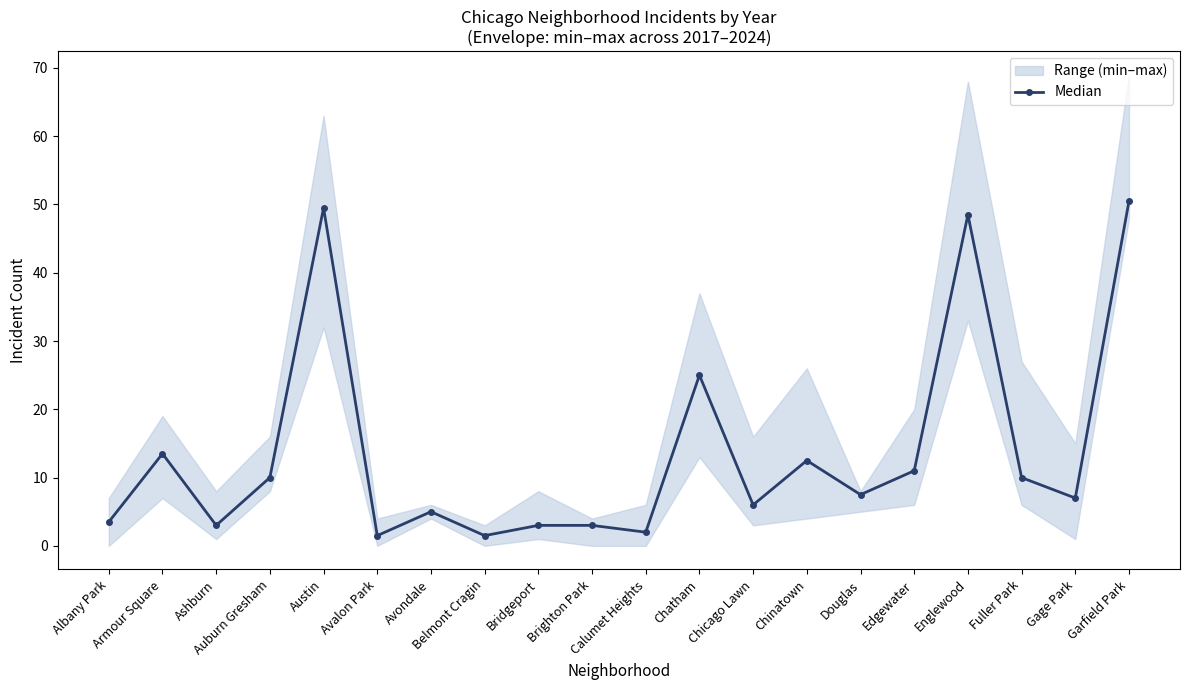

Reading right to left, transcribe all the data shown in this chart.

50.5	7.0	10.0	48.5	11.0	7.5	12.5	6.0	25.0	2.0	3.0	3.0	1.5	5.0	1.5	49.5	10.0	3.0	13.5	3.5